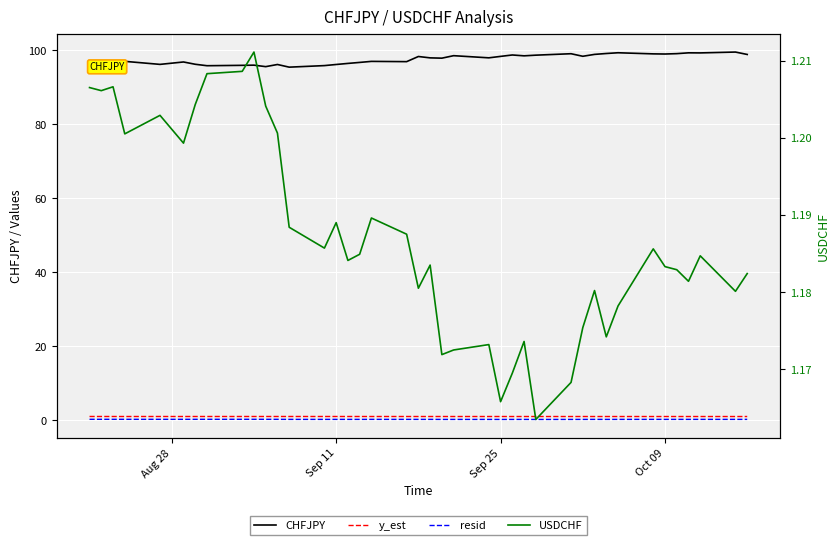

Reading left to right, extract all data points from this chart.

CHFJPY: 94.7	95.6	96.4	97.0	96.1	96.8	96.2	95.8	95.9	95.9	95.5	96.1	95.4	95.8	96.1	96.4	96.7	97.0	96.9	98.3	97.9	97.8	98.5	97.9	98.3	98.7	98.5	98.6	99.0	98.3	98.8	99.1	99.3	99.0	98.9	99.0	99.3	99.2	99.5	98.8
y_est: 1.0	1.0	1.0	1.0	1.0	1.0	1.0	1.0	1.0	1.0	1.0	1.0	1.0	1.0	1.0	1.0	1.0	1.0	1.0	1.0	1.0	1.0	1.0	1.0	1.0	1.0	1.0	1.0	1.0	1.0	1.0	1.0	1.0	1.0	1.0	1.0	1.0	1.0	1.0	1.0
resid: 0.2	0.2	0.2	0.2	0.2	0.2	0.2	0.2	0.2	0.2	0.2	0.2	0.2	0.2	0.2	0.2	0.2	0.2	0.2	0.2	0.2	0.2	0.2	0.2	0.2	0.2	0.2	0.2	0.2	0.2	0.2	0.2	0.2	0.2	0.2	0.2	0.2	0.2	0.2	0.2
USDCHF: 1.2	1.2	1.2	1.2	1.2	1.2	1.2	1.2	1.2	1.2	1.2	1.2	1.2	1.2	1.2	1.2	1.2	1.2	1.2	1.2	1.2	1.2	1.2	1.2	1.2	1.2	1.2	1.2	1.2	1.2	1.2	1.2	1.2	1.2	1.2	1.2	1.2	1.2	1.2	1.2